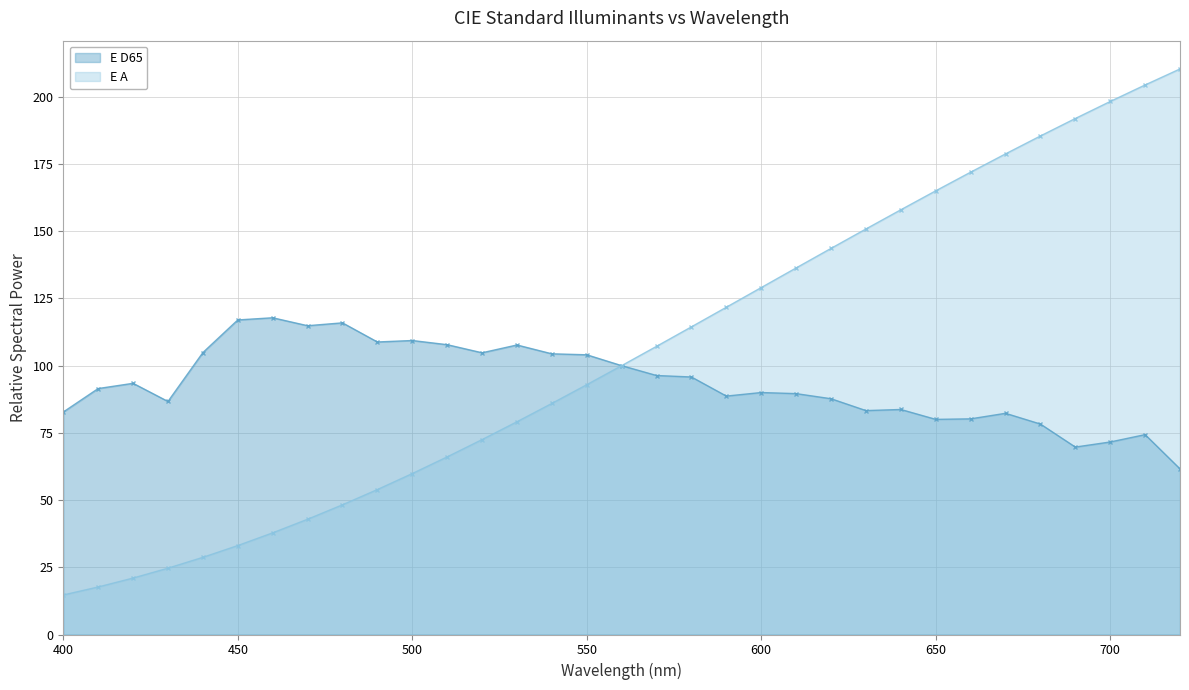

True or false: E A and E D65 cross at least once.

False